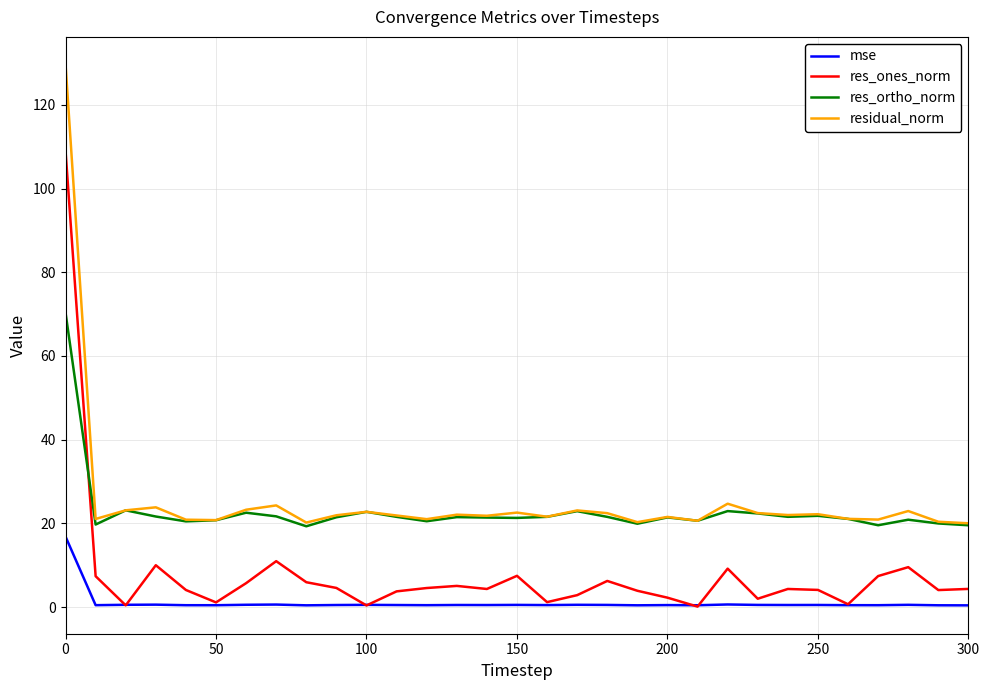

What is the lowest value of the mse series?

0.4